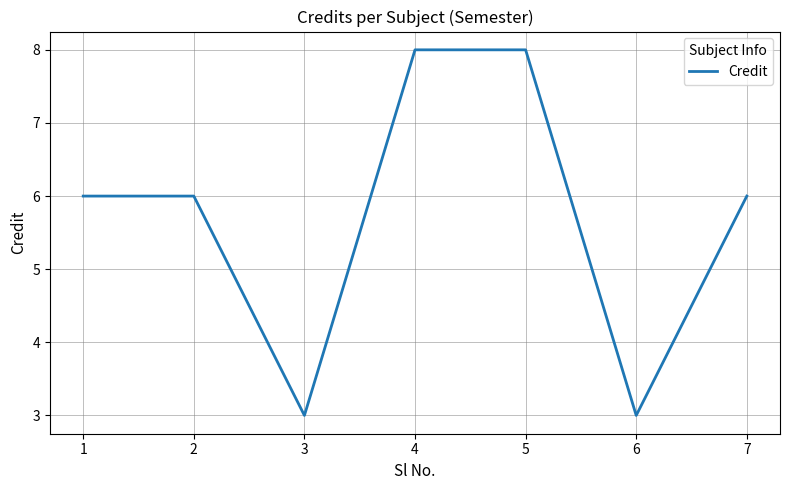

How many values are between 3 and 8?

7